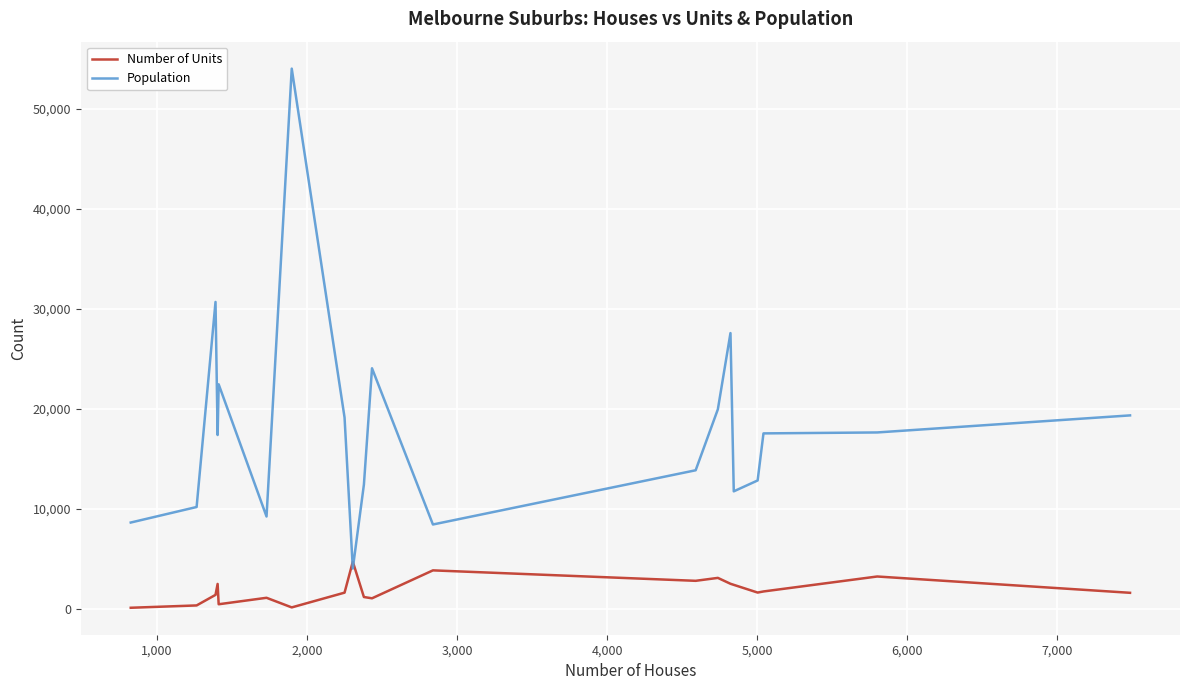

List the series in order of their peak value, lowest first.

Number of Units, Population